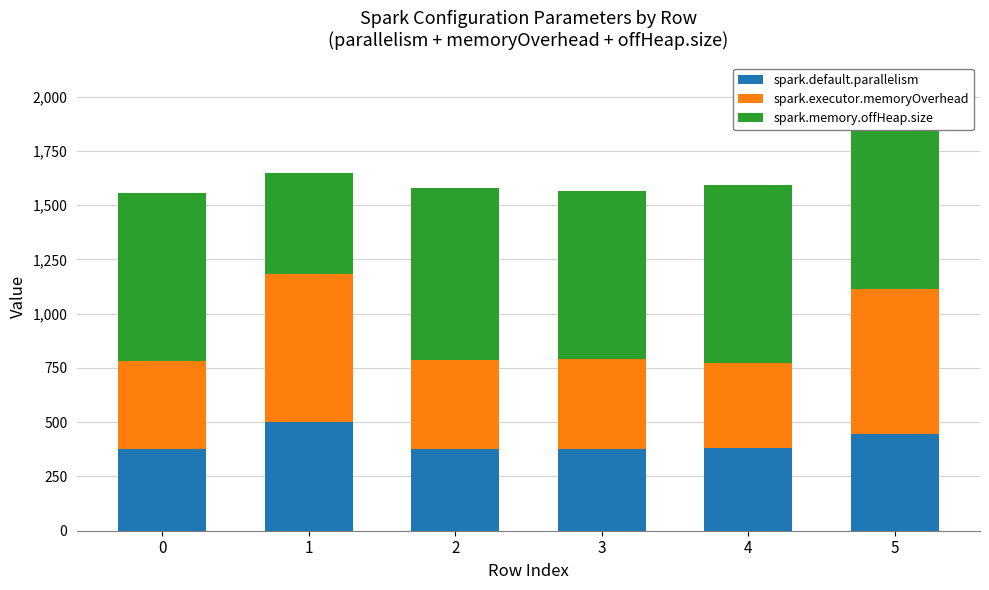

What is the sum of the spark.memory.offHeap.size values at 4 and 3?

1592